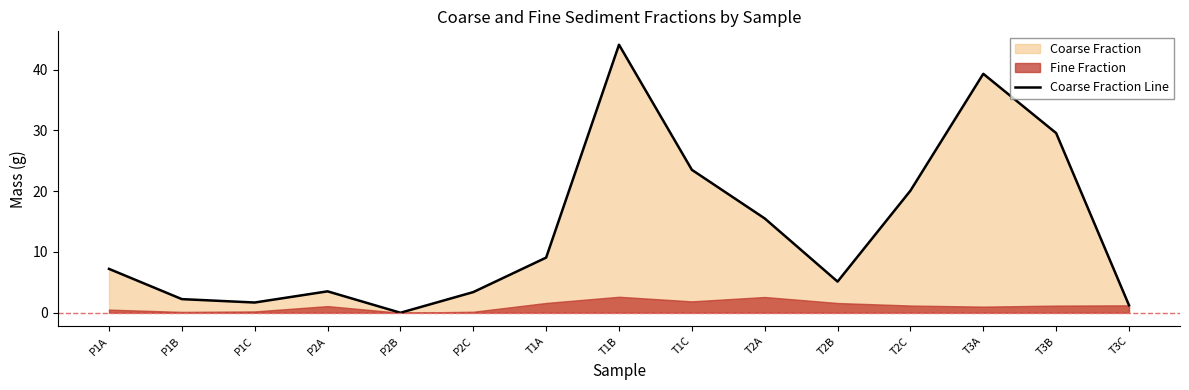

The value at T3B is 29.6. True or false?

True